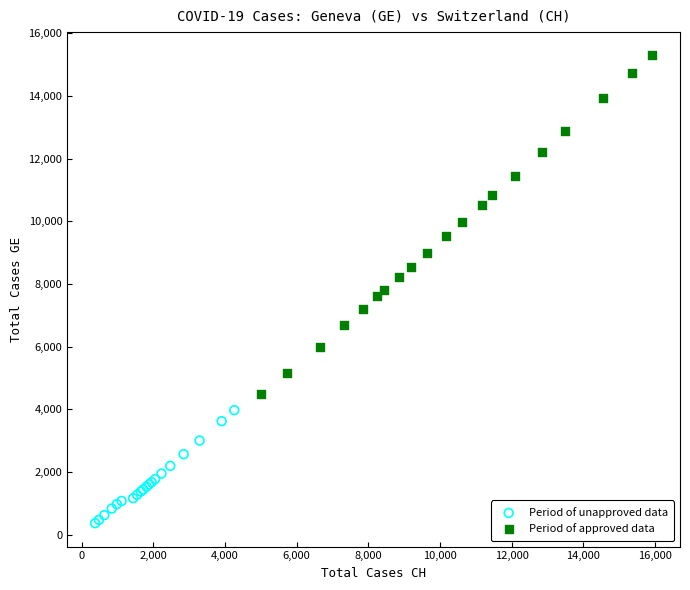

Which series reaches the minimum Y coordinate?

Period of unapproved data